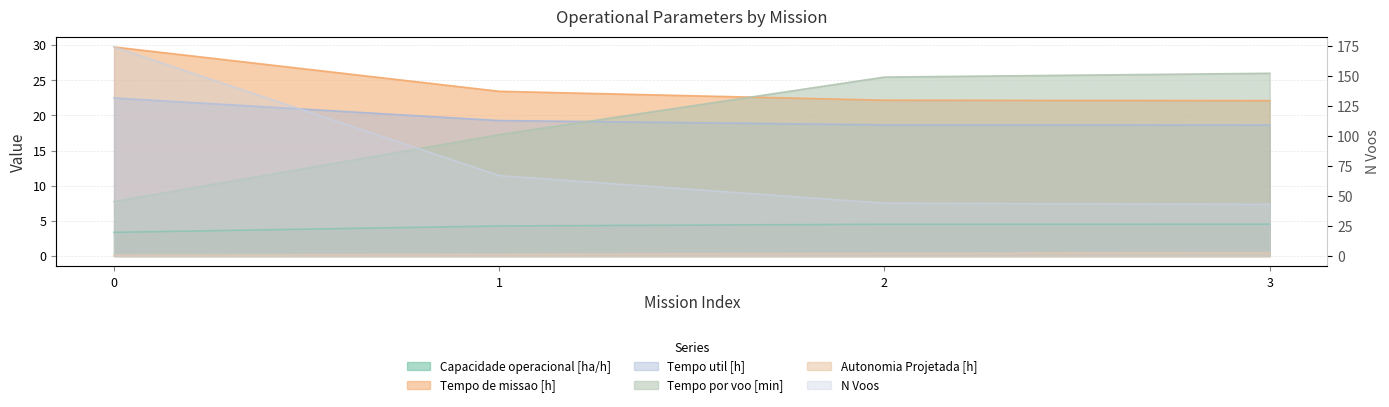

Is the value of Tempo por voo [min] at 1 greater than the value of Capacidade operacional [ha/h] at 0?

Yes